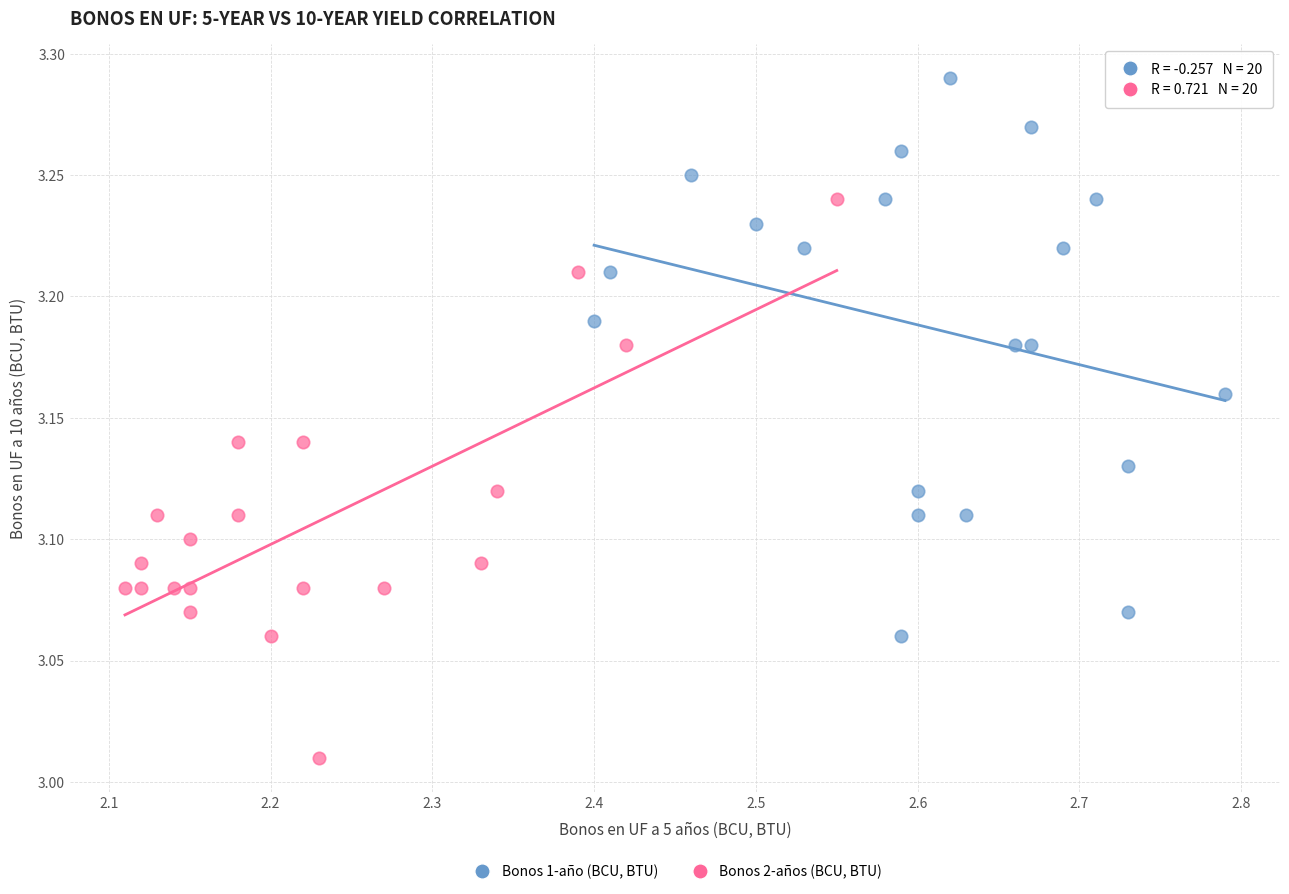

Which series reaches the minimum Y coordinate?

Bonos 2-años (BCU, BTU)